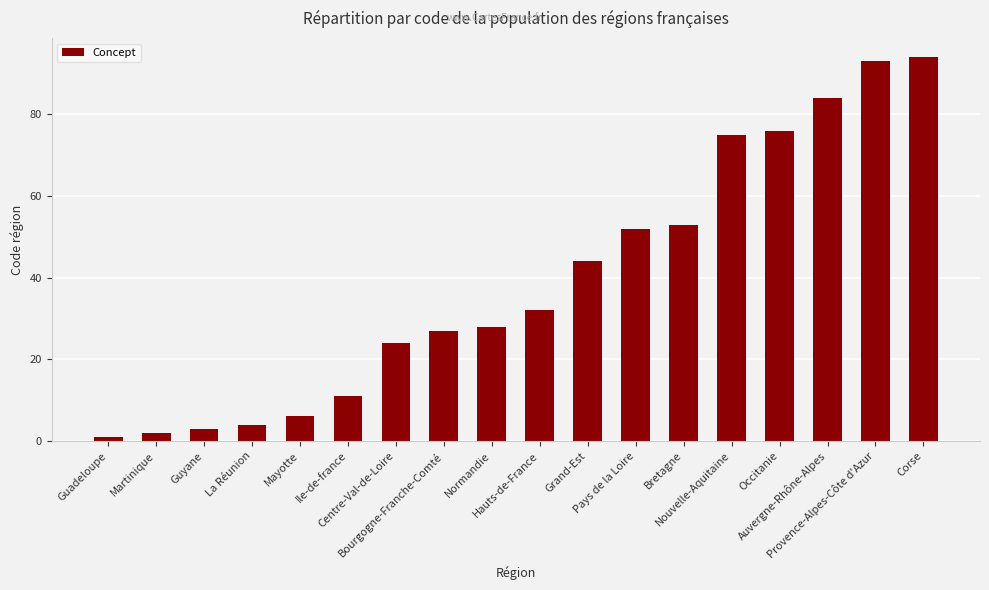

Does the chart contain stacked bars?

No